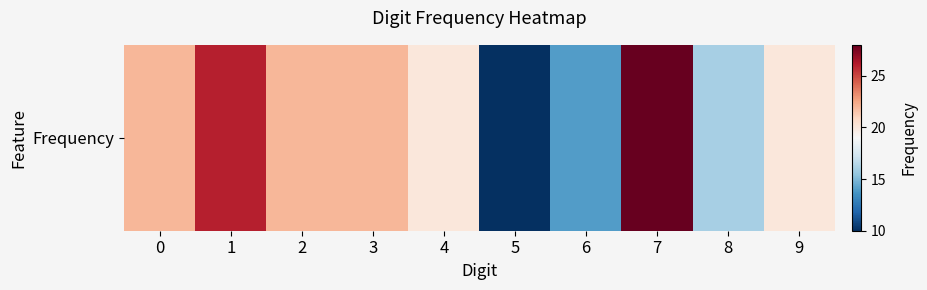

What is the average value?

20